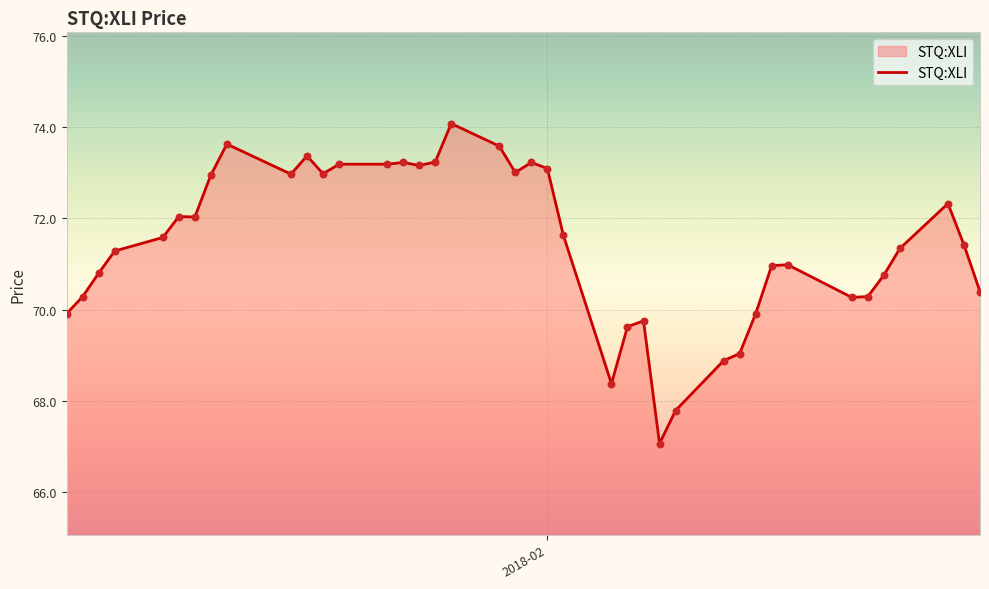

What is the difference between the maximum and minimum values?

7.0